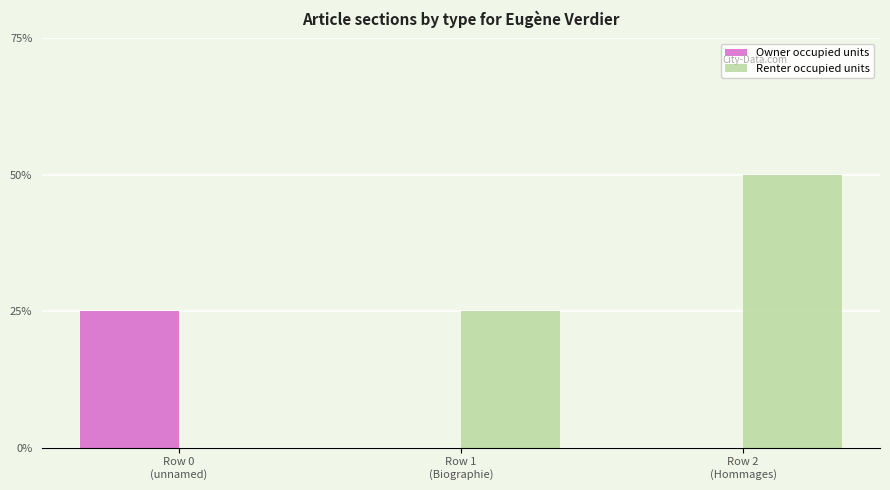

What are all the series names shown in the legend?

Owner occupied units, Renter occupied units